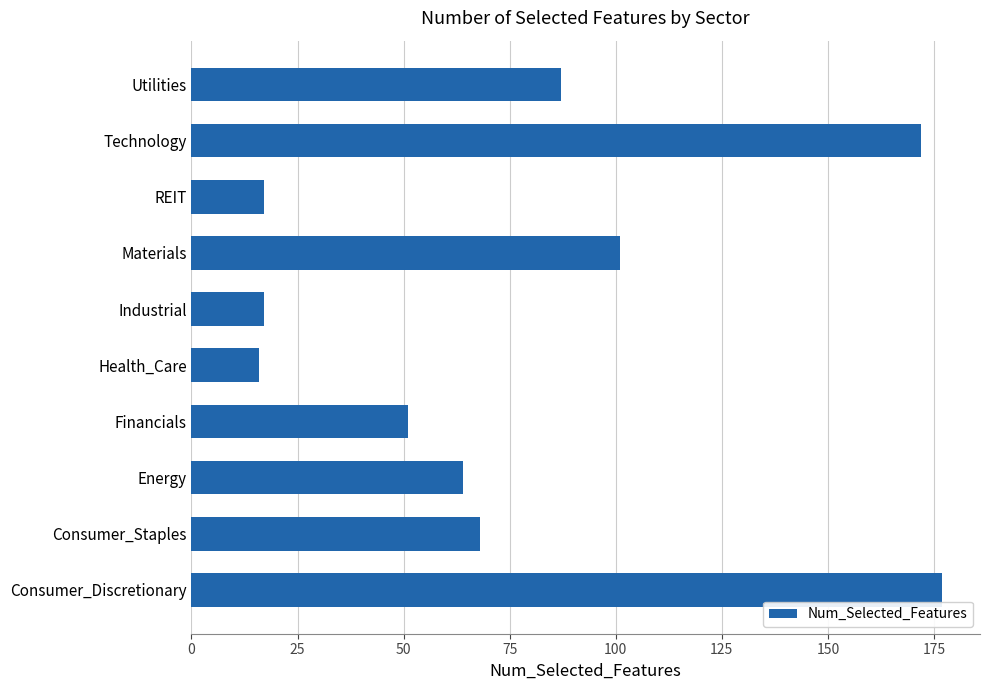

The chart shows a value of 177 at Consumer_Discretionary. True or false?

True